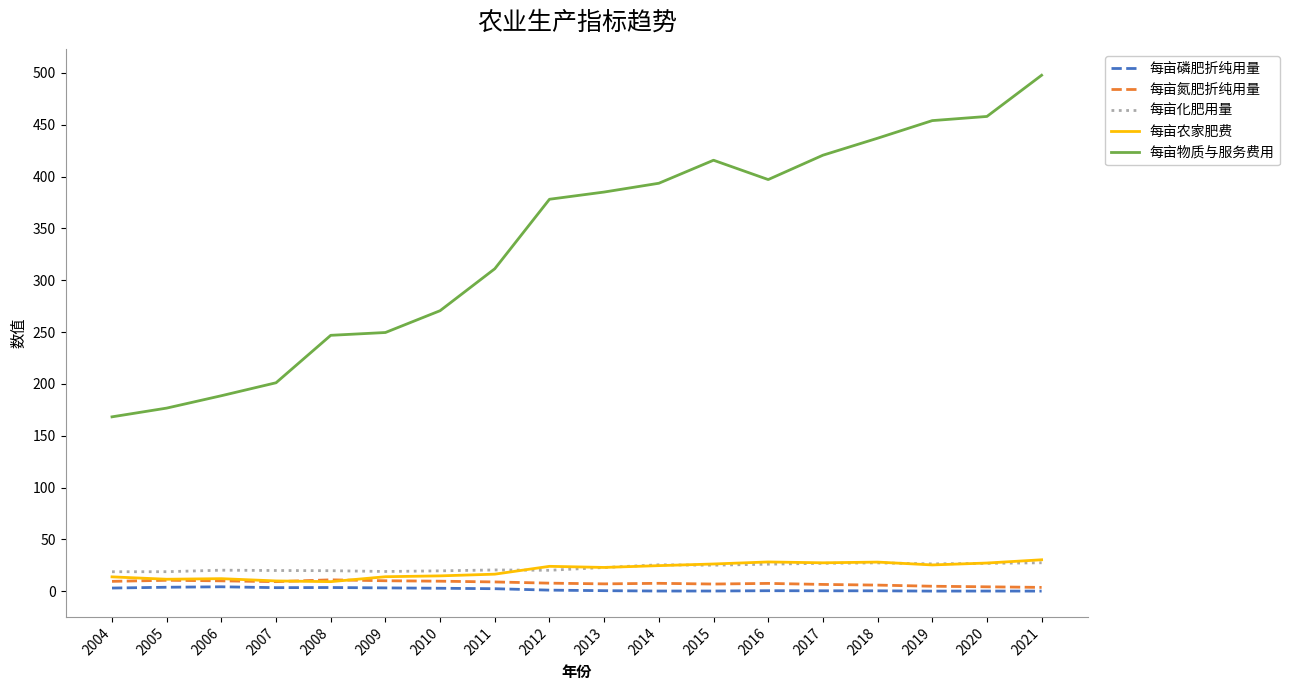

What is the highest value of the 每亩磷肥折纯用量 series?

4.3